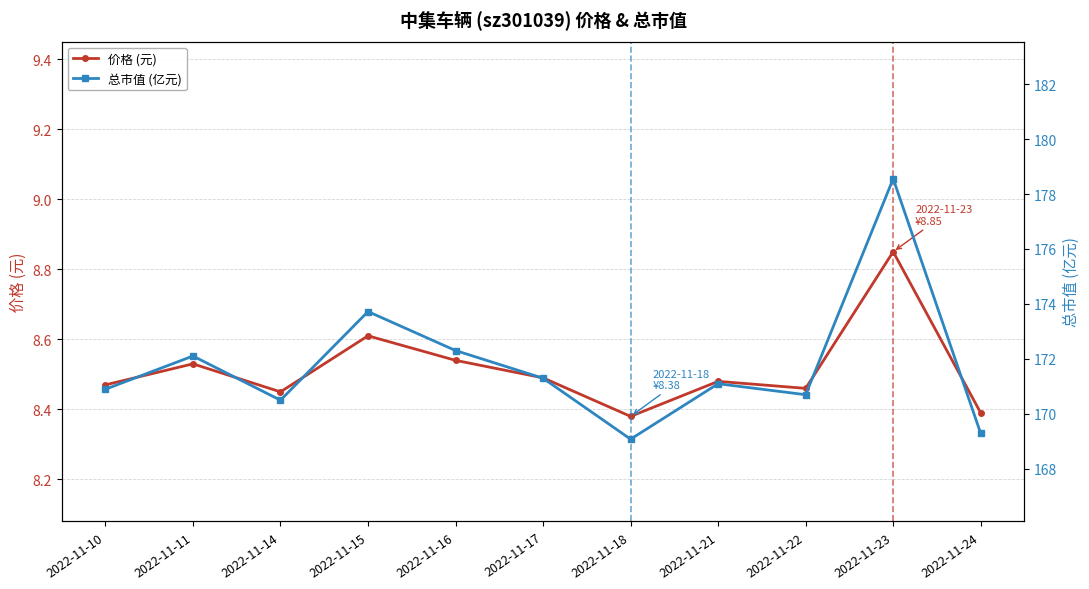

Which series changed the most between 2022-11-23 and 2022-11-24?

总市值 (亿元)